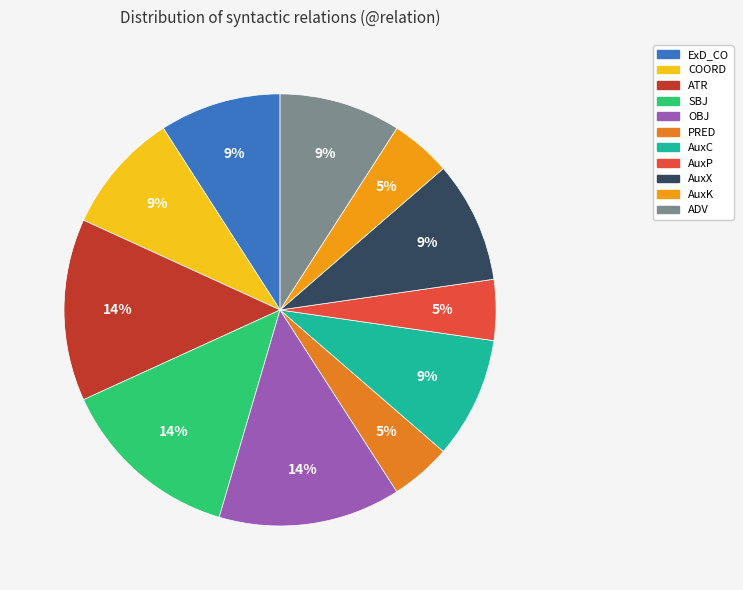

Which slice is the largest?

ATR